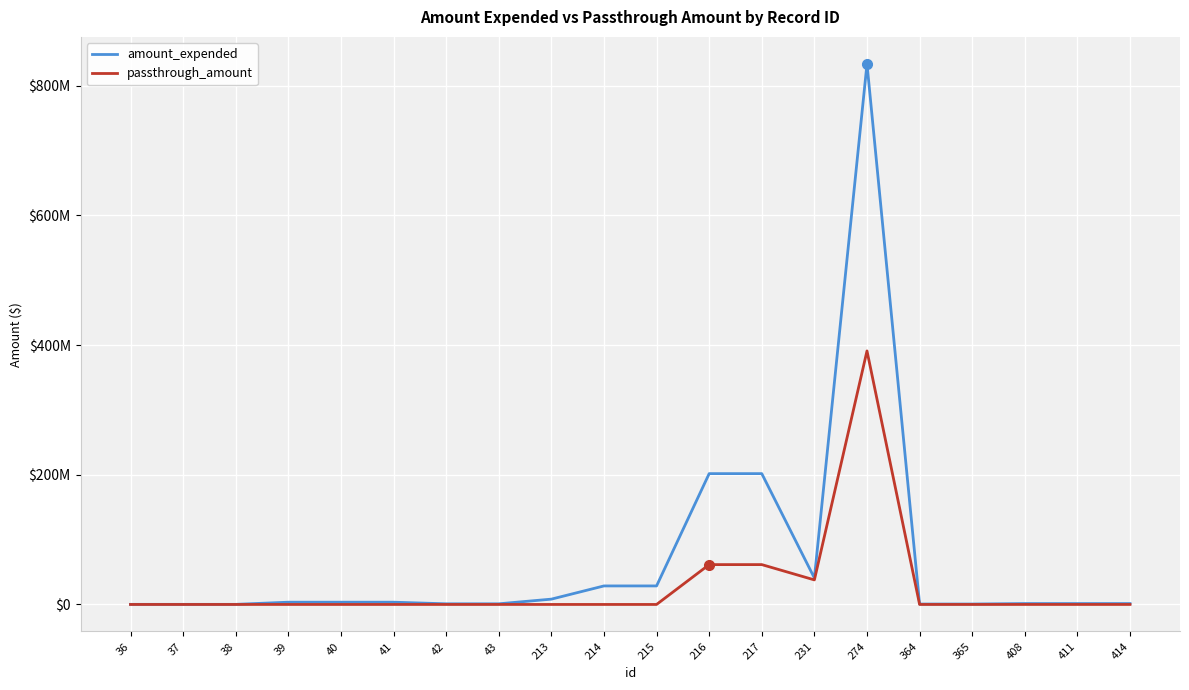

What are all the series names shown in the legend?

amount_expended, passthrough_amount